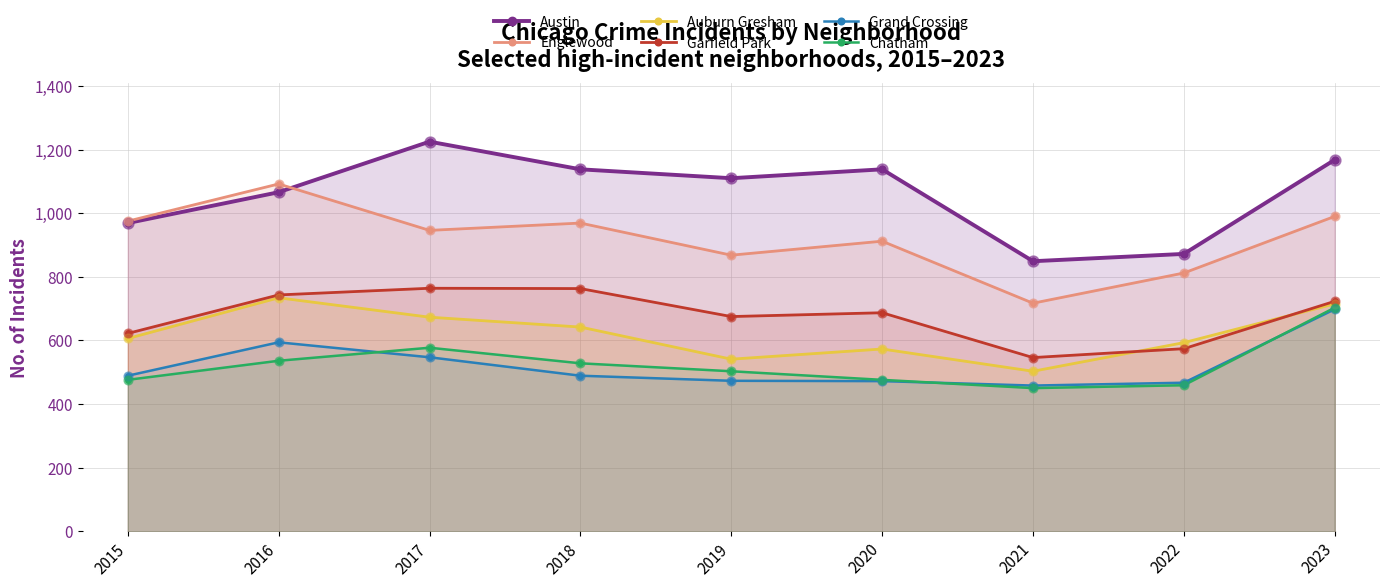

Which series reaches the maximum Y coordinate?

Austin